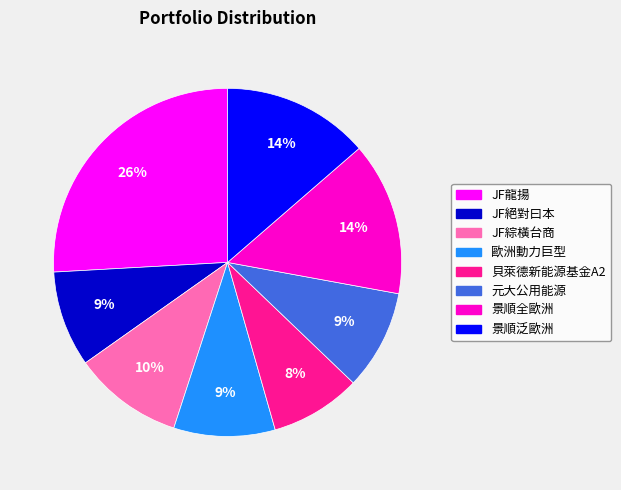

Does 元大公用能源 represent more than half of the total?

No